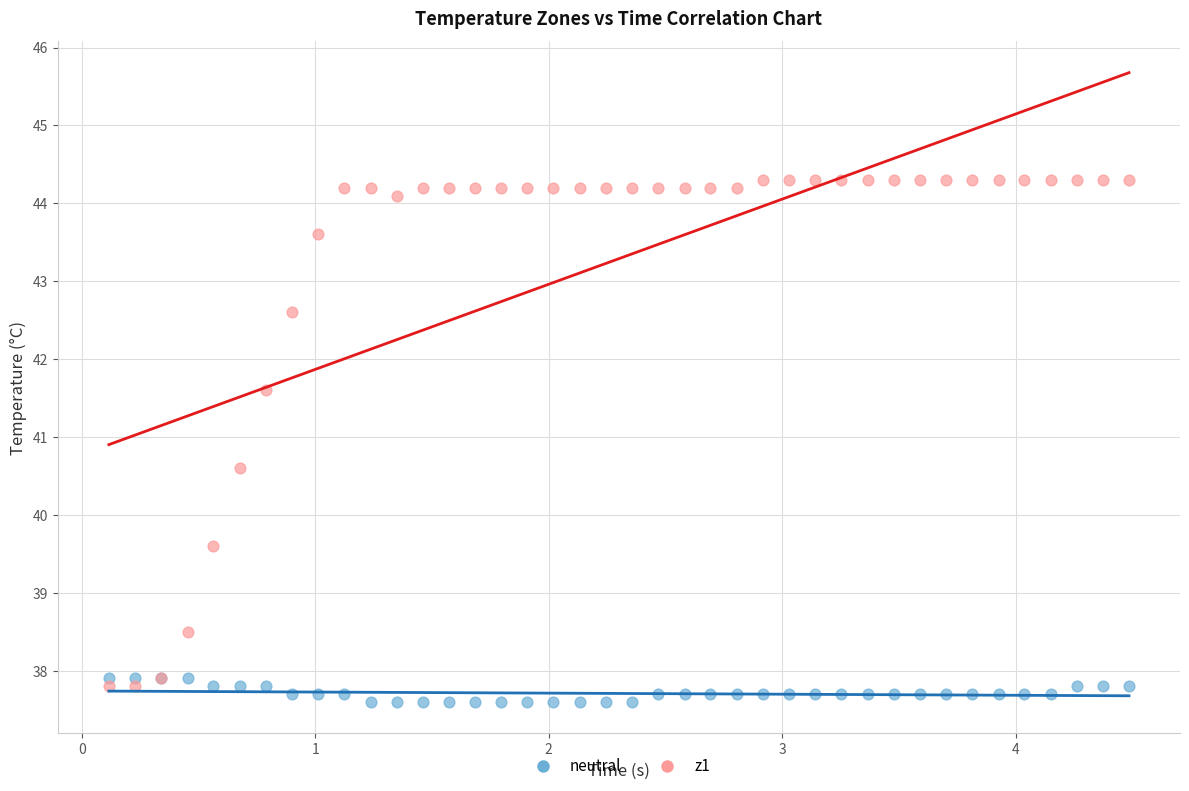

Across all series, what Y value is closest to 40?

39.6